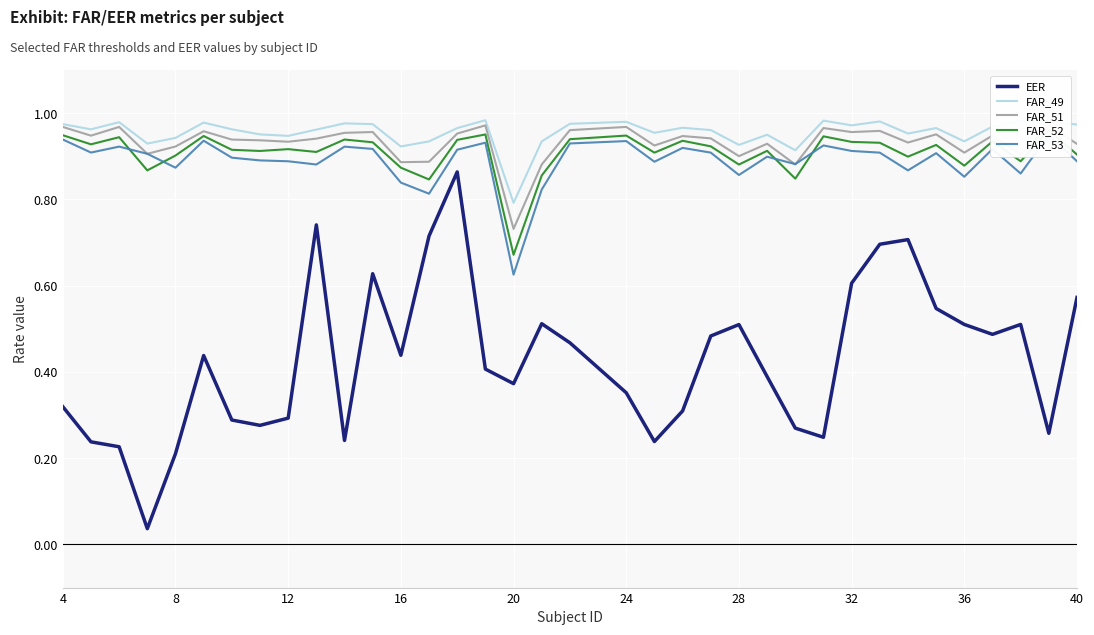

True or false: FAR_51 and EER intersect in this chart.

False